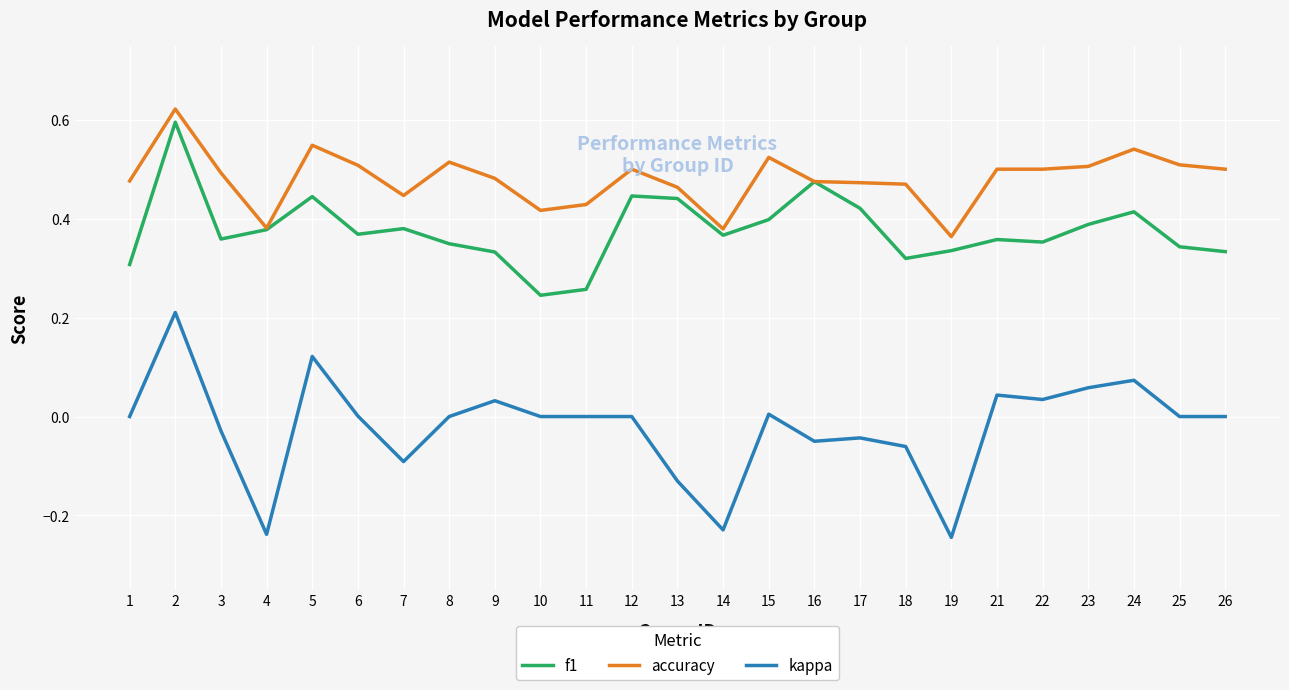

Is it true that kappa equals -0.1 at 18?

True